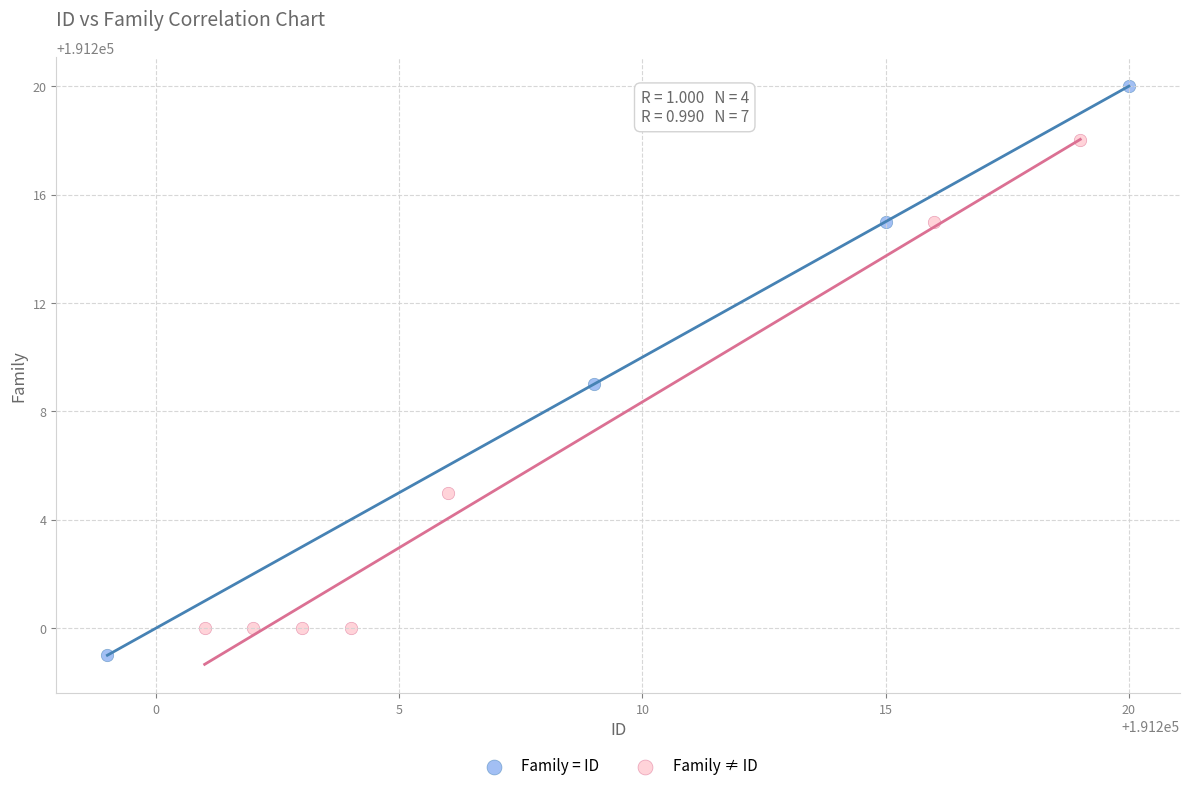

Which series contains the highest Y value?

Family = ID